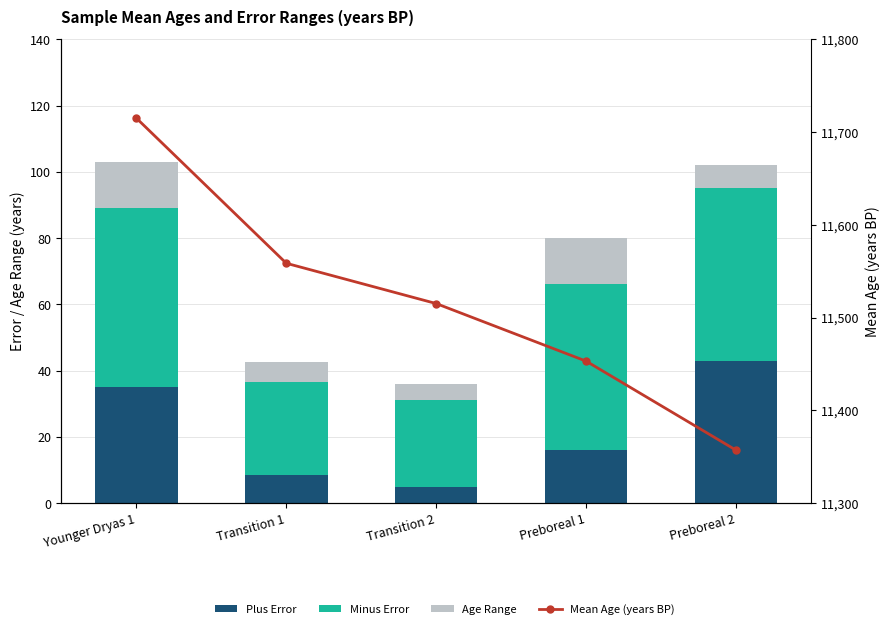

How many data points in Mean Age (years BP) are above 11515?

3